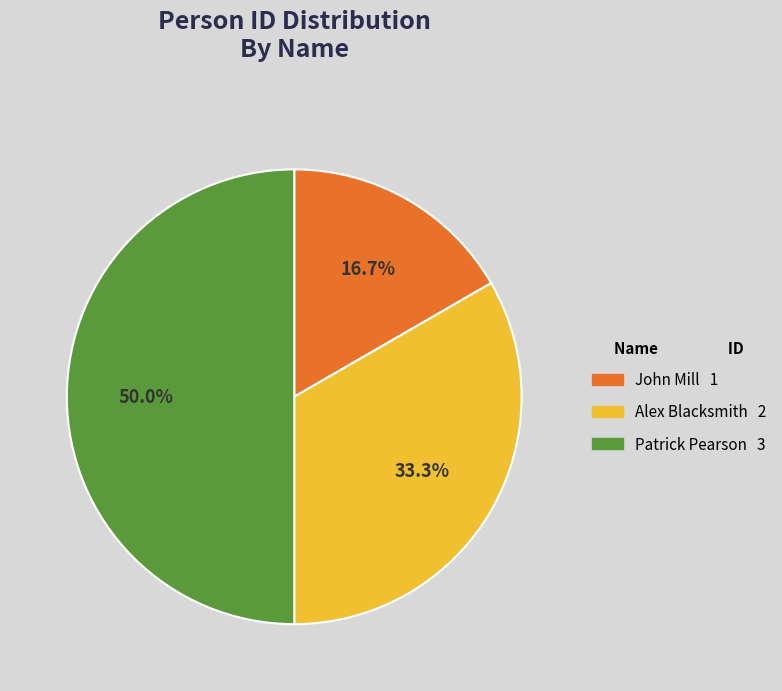

Which has a higher value, Patrick Pearson or John Mill?

Patrick Pearson